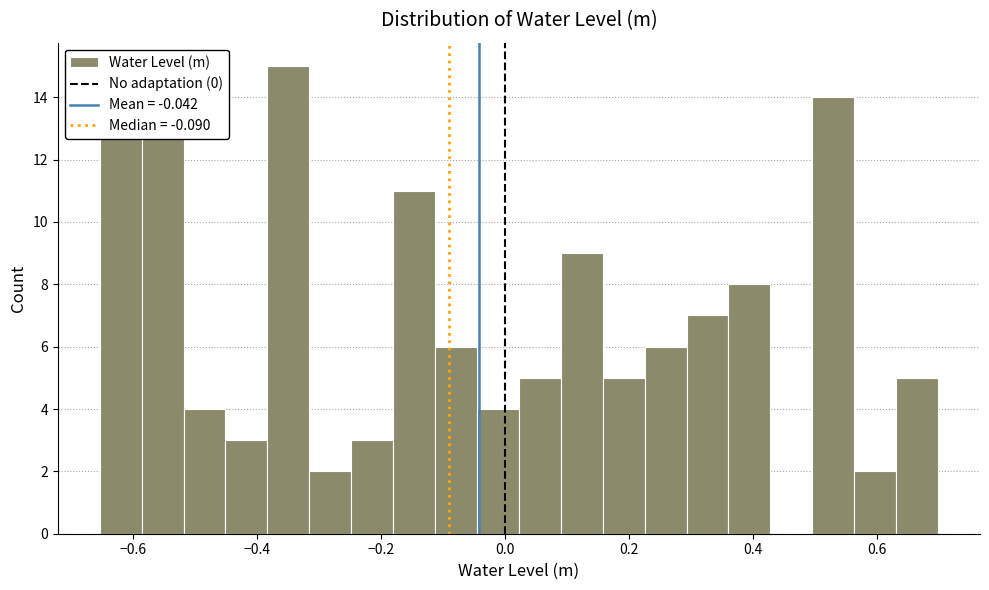

Read against the x-axis, roughly where is the centre of the tallest bar?

-0.34